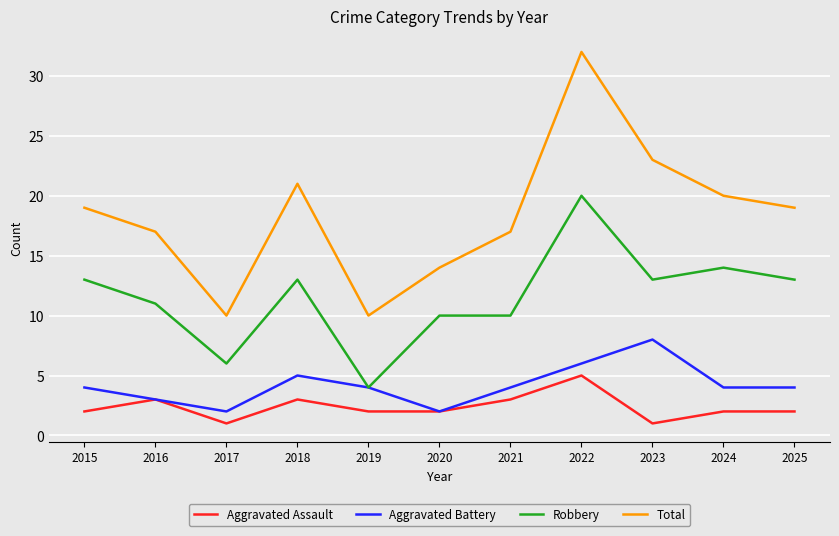

The Aggravated Battery series shows 4 at 2019. True or false?

True